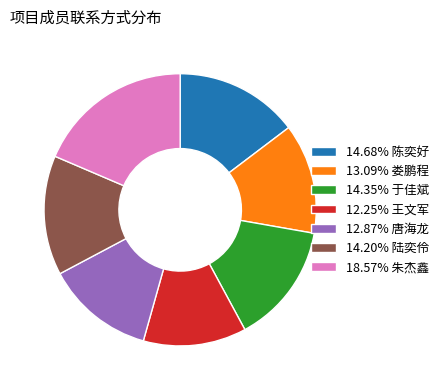

Combined, do 12.87% 唐海龙 and 14.35% 于佳斌 account for over 50%?

No